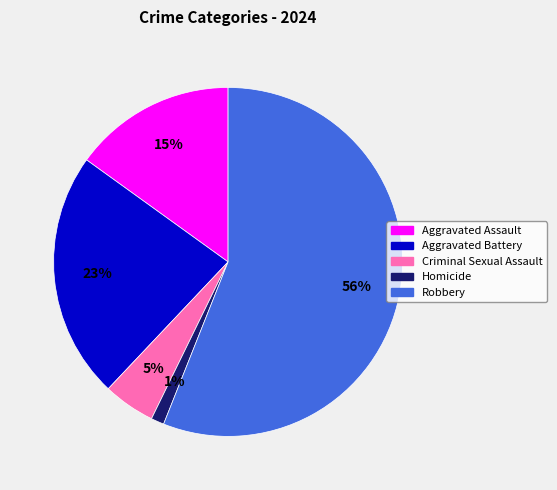

What is the largest slice in the pie chart?

Robbery